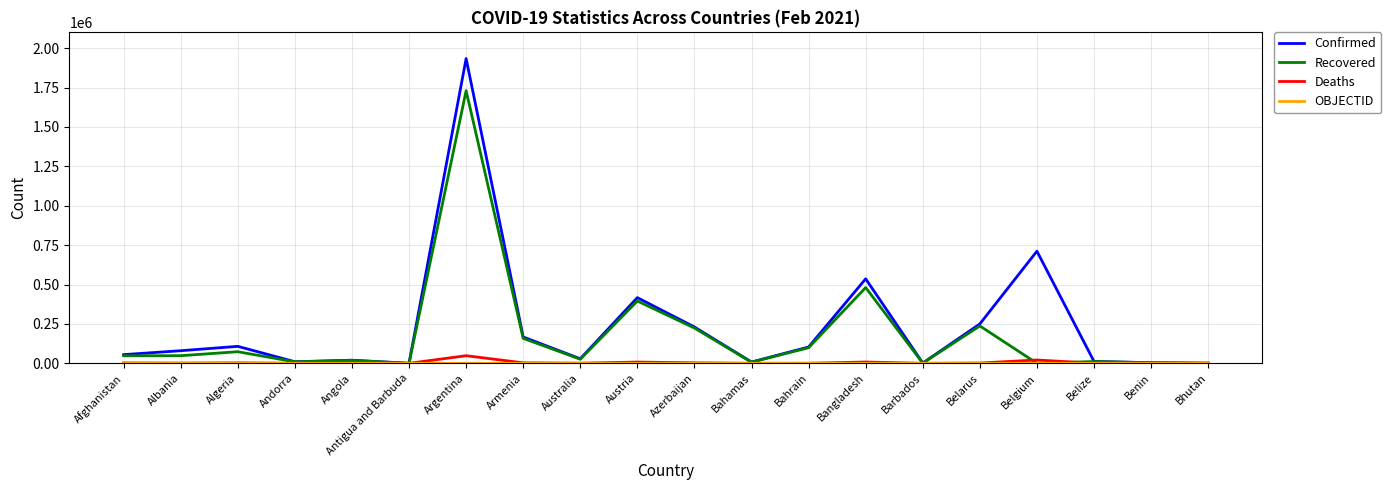

What is the difference between the highest and lowest values at Belarus?

249971